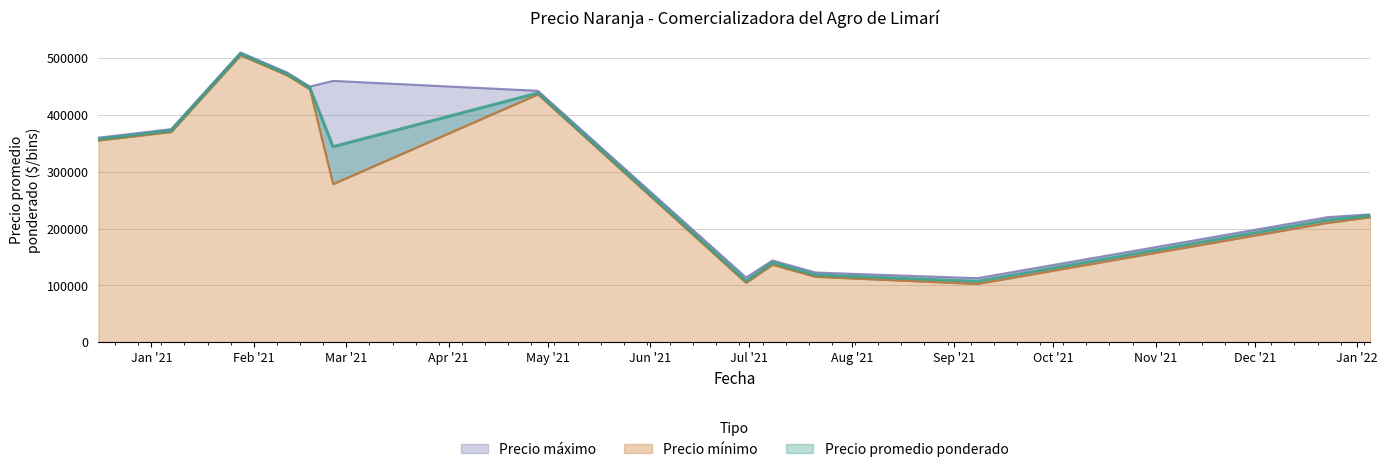

Which series changed the most between 2021-01-07 and 2021-01-28?

Precio promedio ponderado